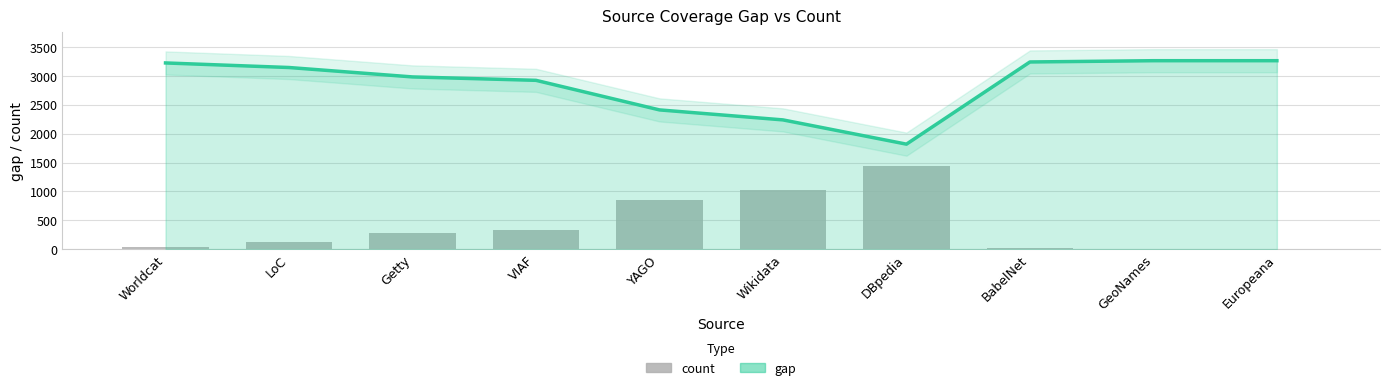

How many positive values does the count series have?

8